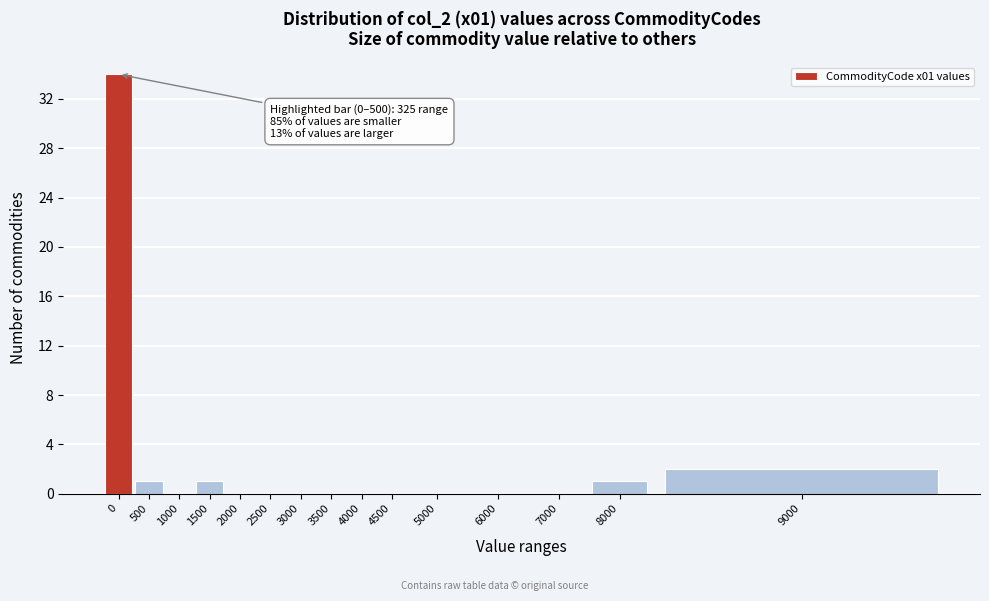

Reading right to left, transcribe all the data shown in this chart.

9000=2	8000=1	7000=0	6000=0	5000=0	4500=0	4000=0	3500=0	3000=0	2500=0	2000=0	1500=1	1000=0	500=1	0=34